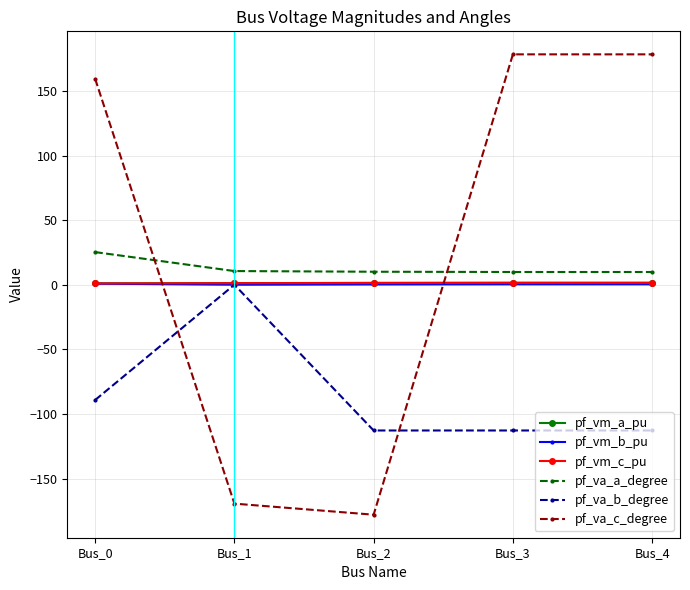

What is the sum of all pf_vm_a_pu values?

6.8